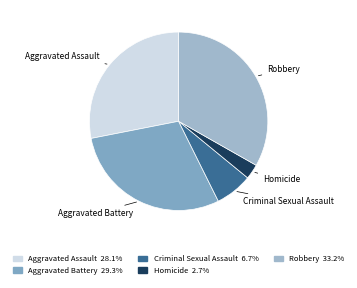

What is the ratio of the value at Aggravated Battery to the value at Homicide?

10.8